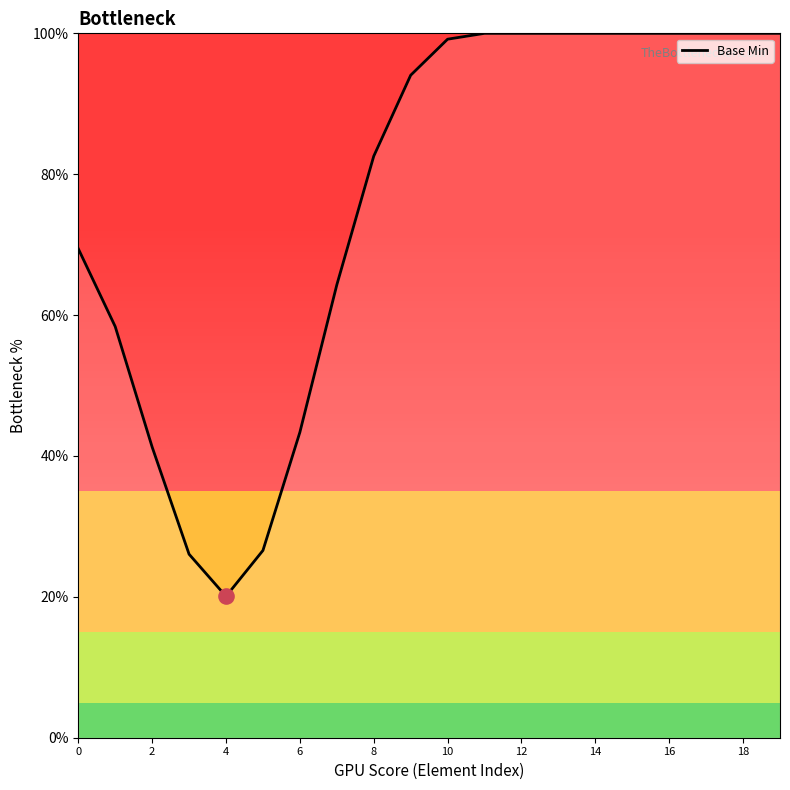

What is the maximum value shown in the chart?

100.0